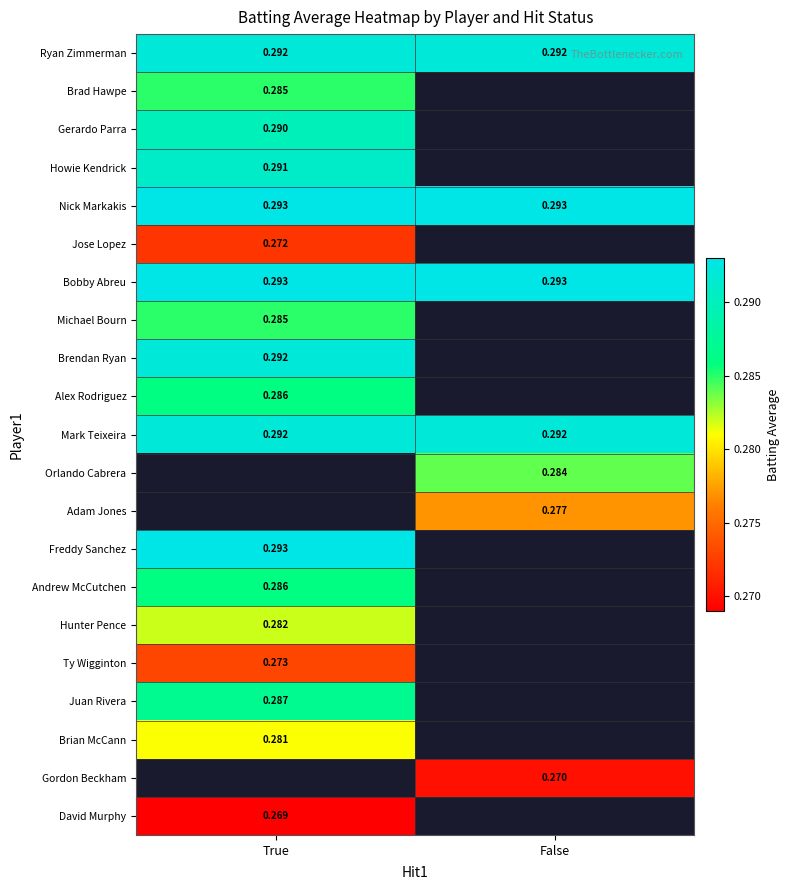

Is the value of Gerardo Parra at True greater than the value of Juan Rivera at True?

Yes